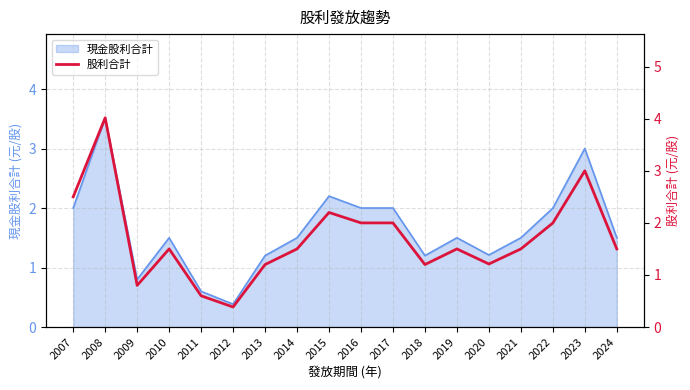

What is the difference between the values at 2011 and 2017?

1.4